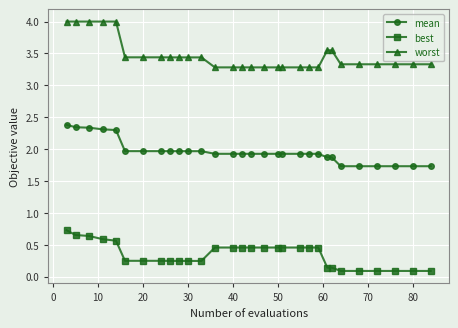

Which series has the largest total across all categories?

worst